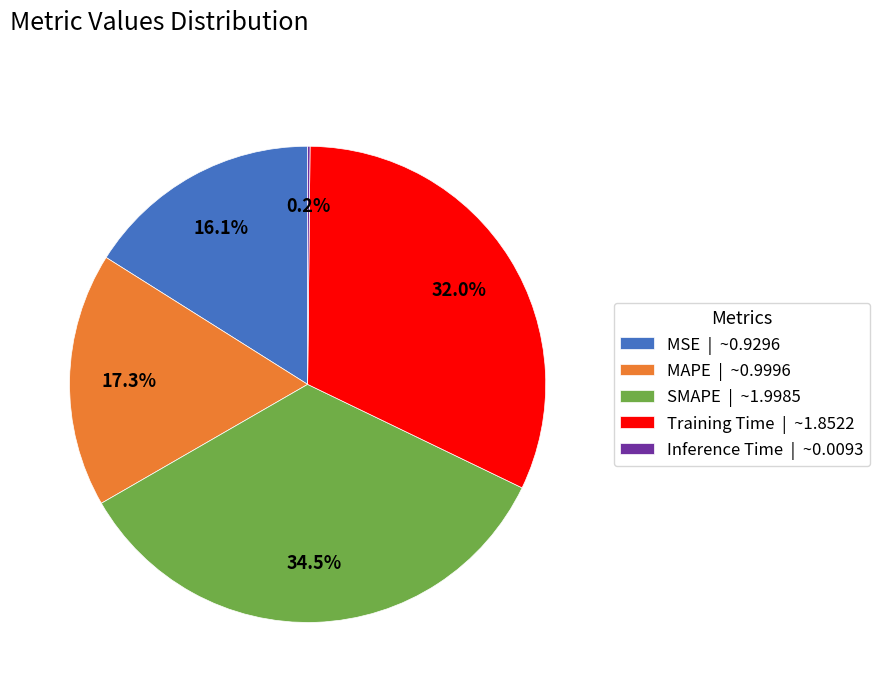

Does any single category account for the majority?

No